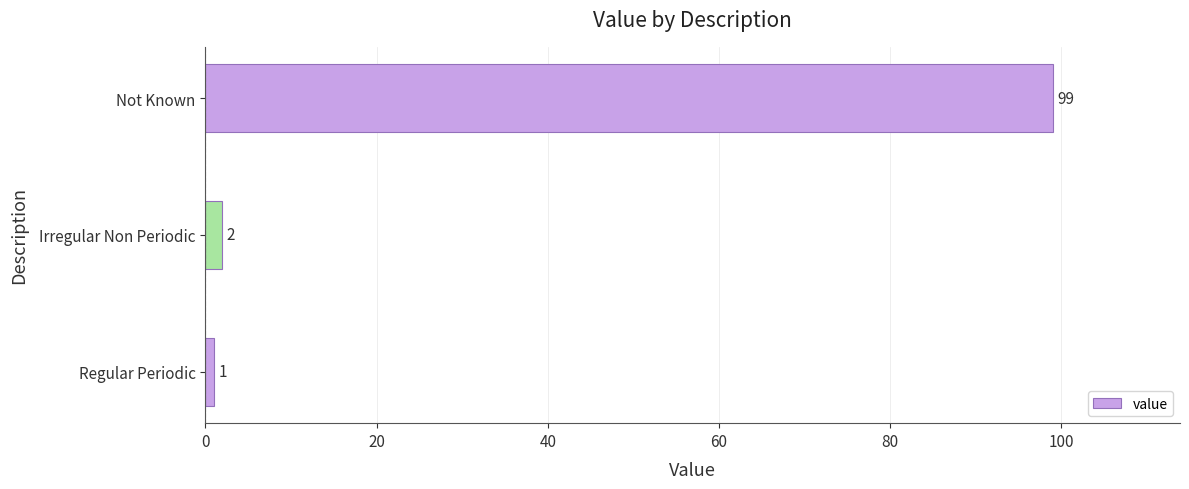

What is the average value?

34